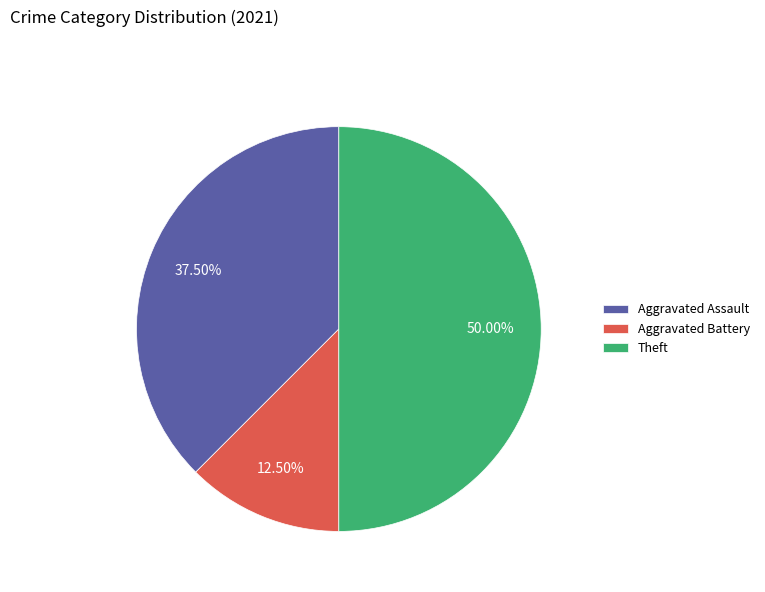

Is Aggravated Battery the majority of the pie?

No